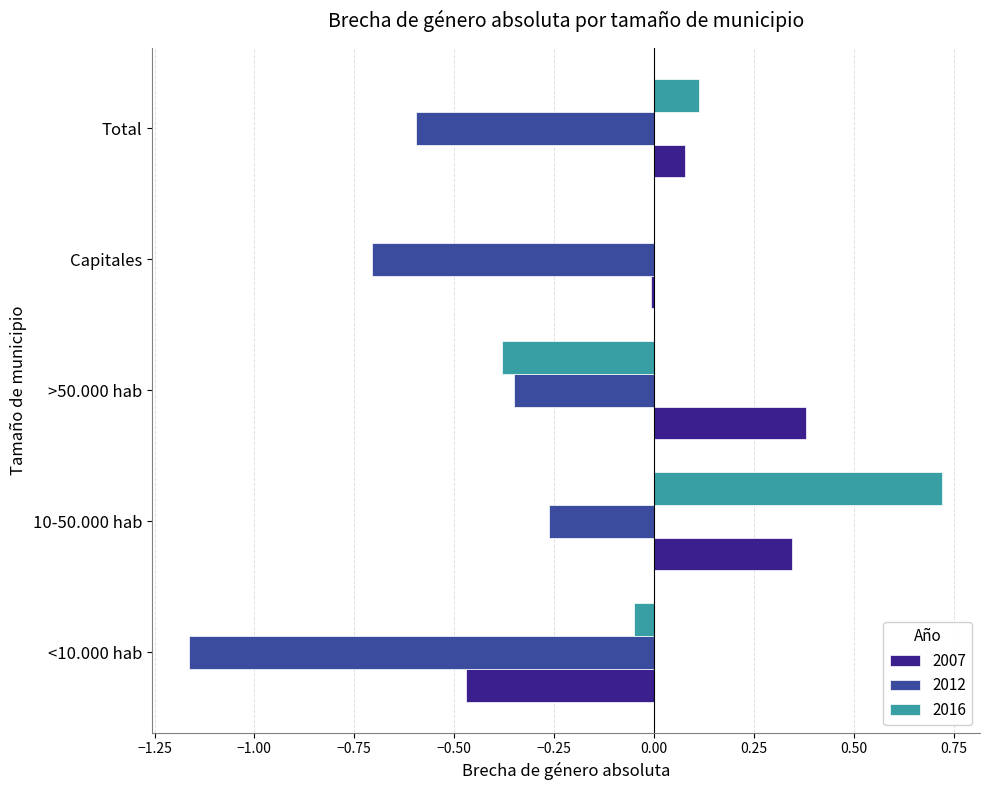

Between >50.000 hab and Total, which series saw the biggest shift?

2016